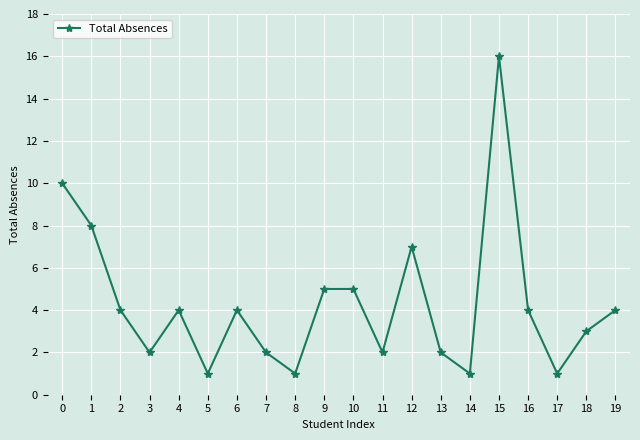

Where is the first local minimum?

3